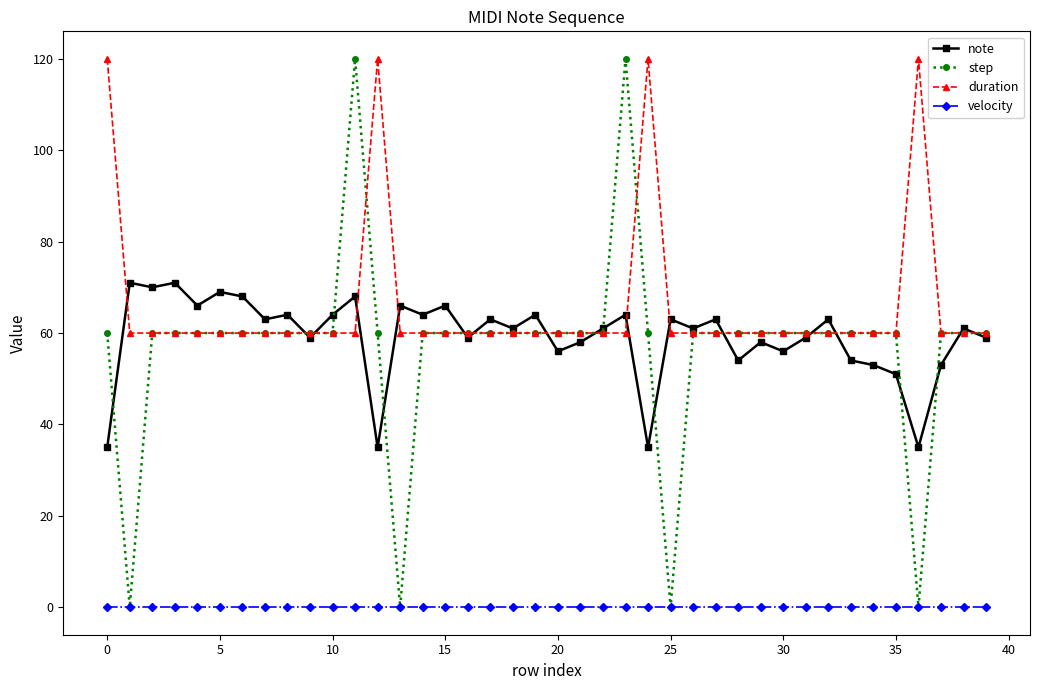

True or false: duration has more than 2 interior local peaks.

True